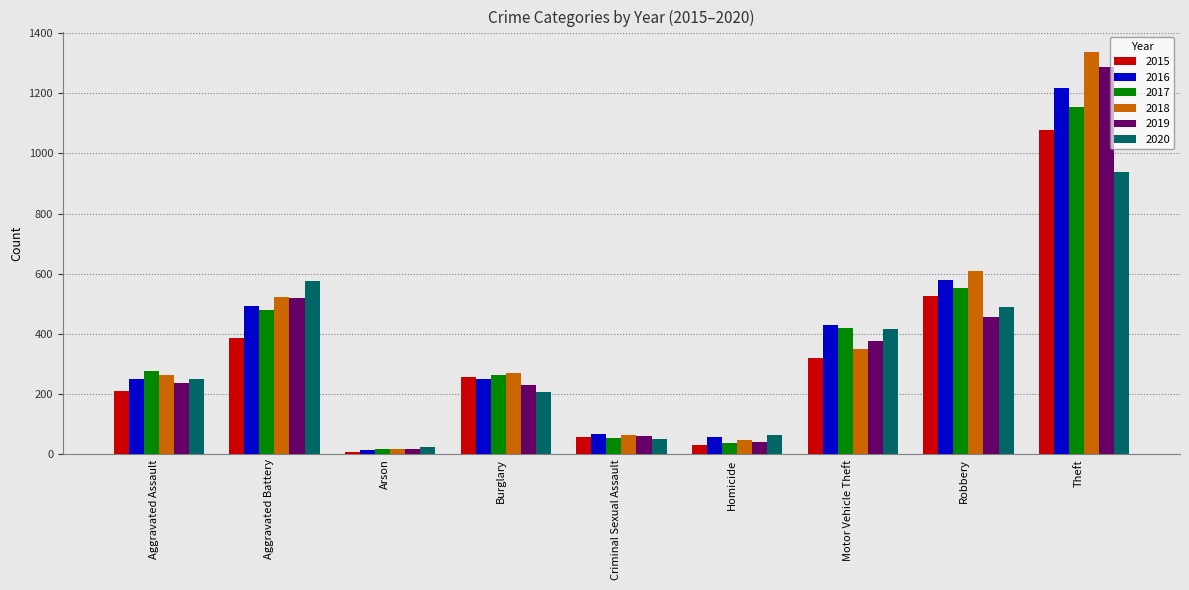

How many bars are there in each group?

6